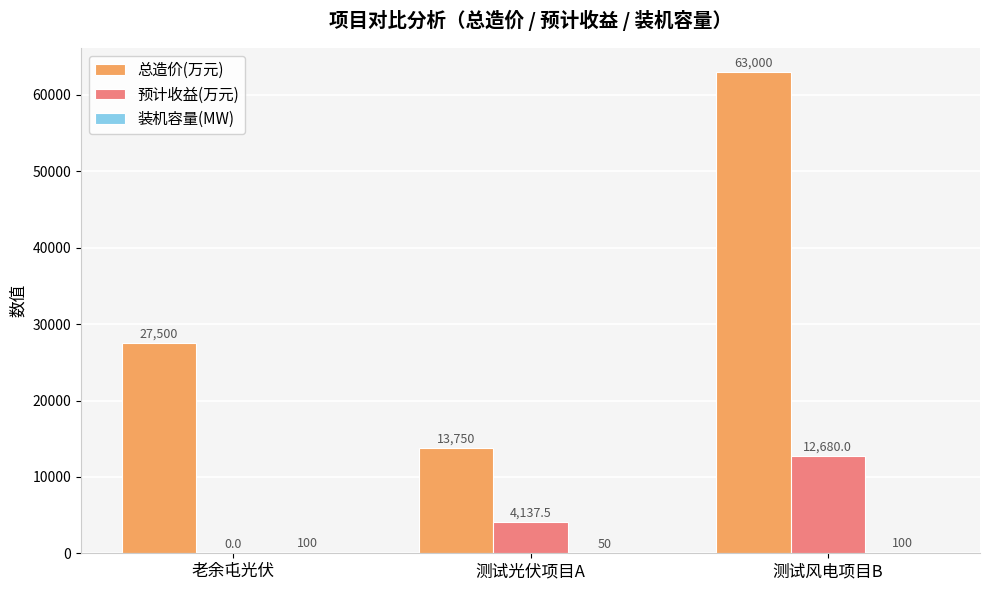

The value of 预计收益(万元) at 测试风电项目B is 12680.0. True or false?

True